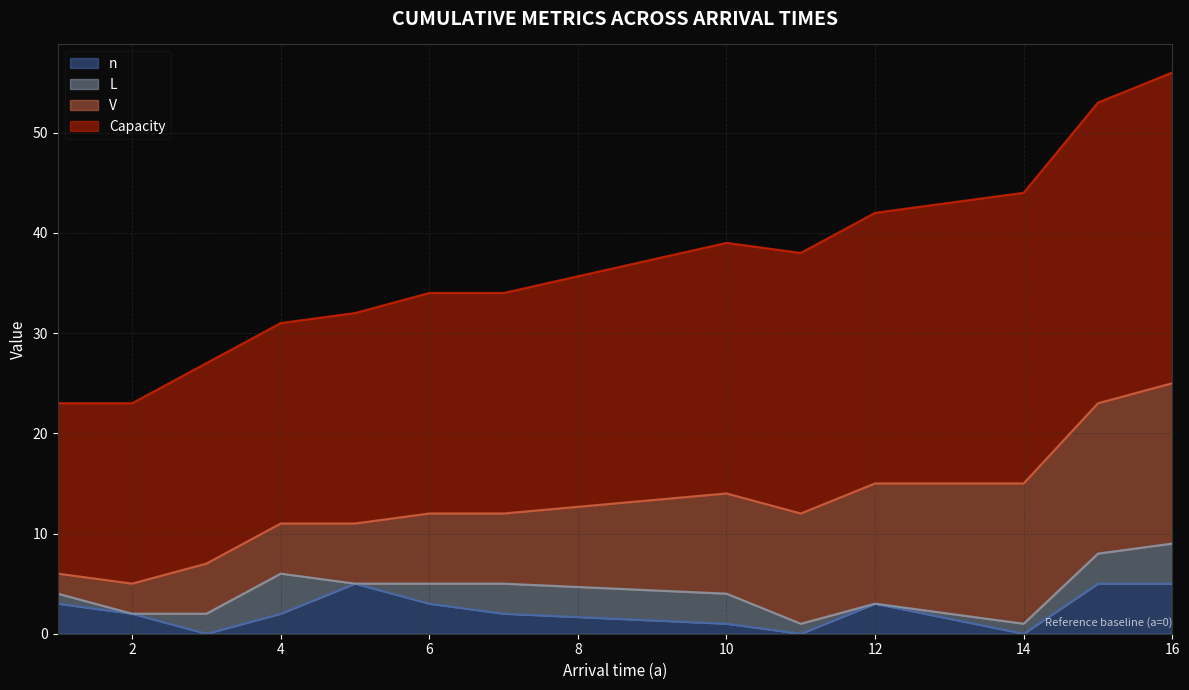

Is it true that L equals 2 at 14?

False